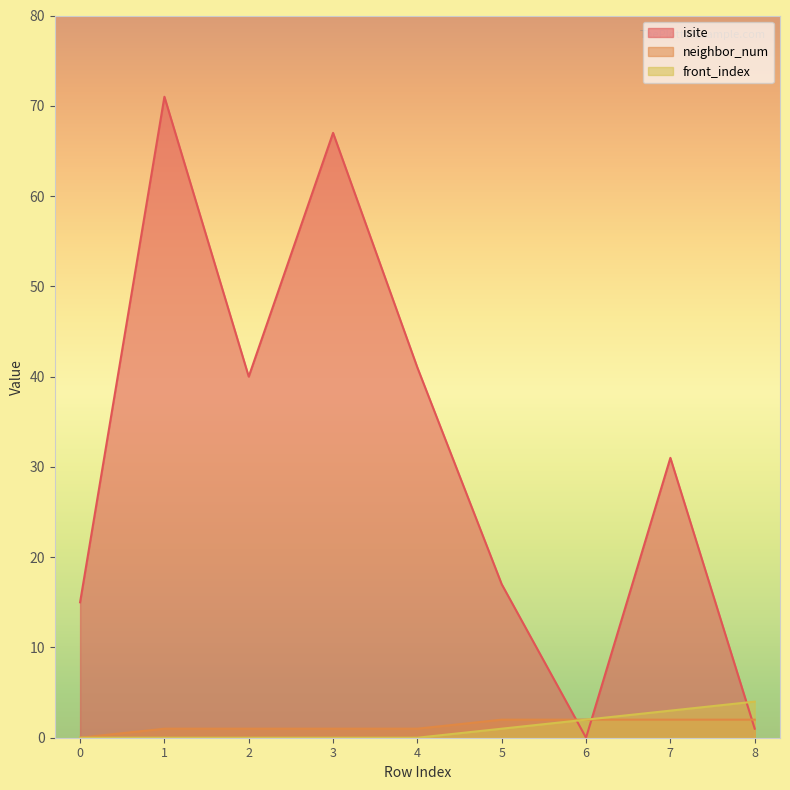

Reading left to right, list all the values displayed in this chart.

isite: 0=15	1=71	2=40	3=67	4=41	5=17	6=0	7=31	8=1
neighbor_num: 0=0	1=1	2=1	3=1	4=1	5=2	6=2	7=2	8=2
front_index: 0=0	1=0	2=0	3=0	4=0	5=1	6=2	7=3	8=4